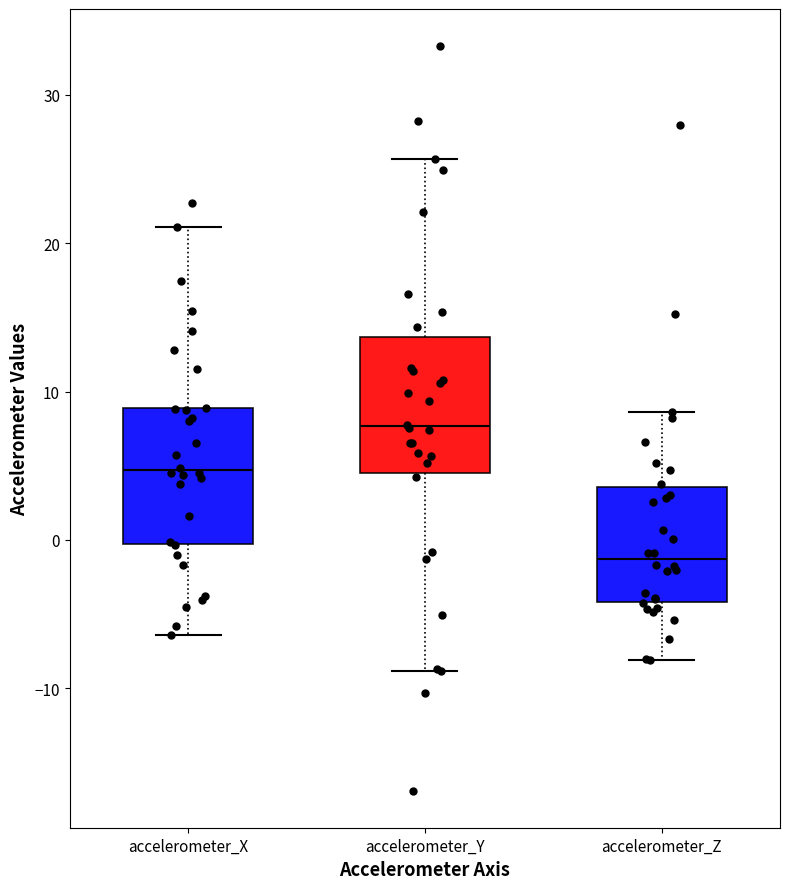

Reading left to right, transcribe this box plot: for each box, give where its median line is, the range the box spans, and where its two whiskers end, as read against the y-axis. The values are not printed on the chart, so give them approximately, as read against the axis.

accelerometer_X: median 5, box 0 to 9, whiskers -6 to 21
accelerometer_Y: median 8, box 4 to 14, whiskers -9 to 26
accelerometer_Z: median -1, box -4 to 4, whiskers -8 to 9